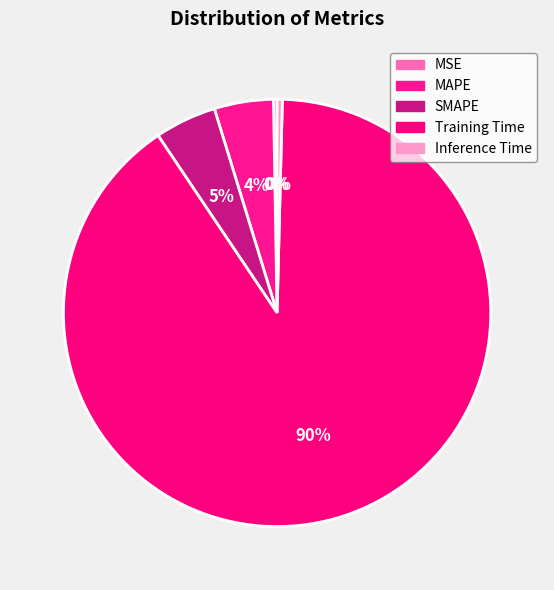

How many segments does this pie chart have?

5